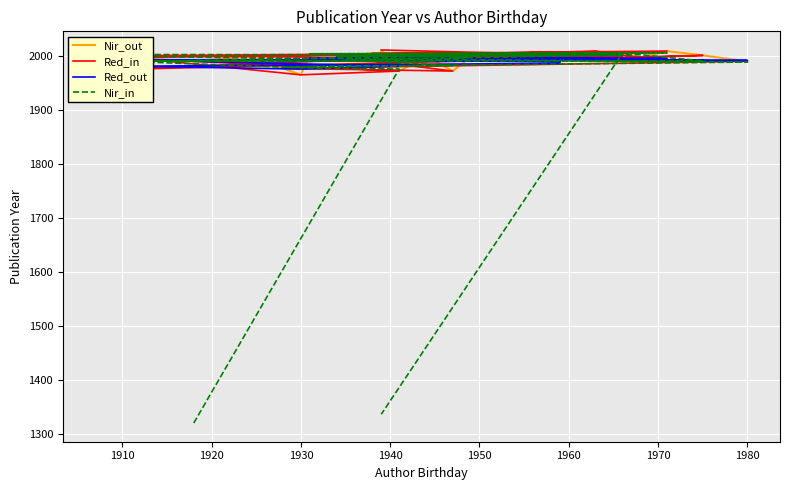

In Red_in, how many points are higher than both neighbors (excluding endpoints)?

8